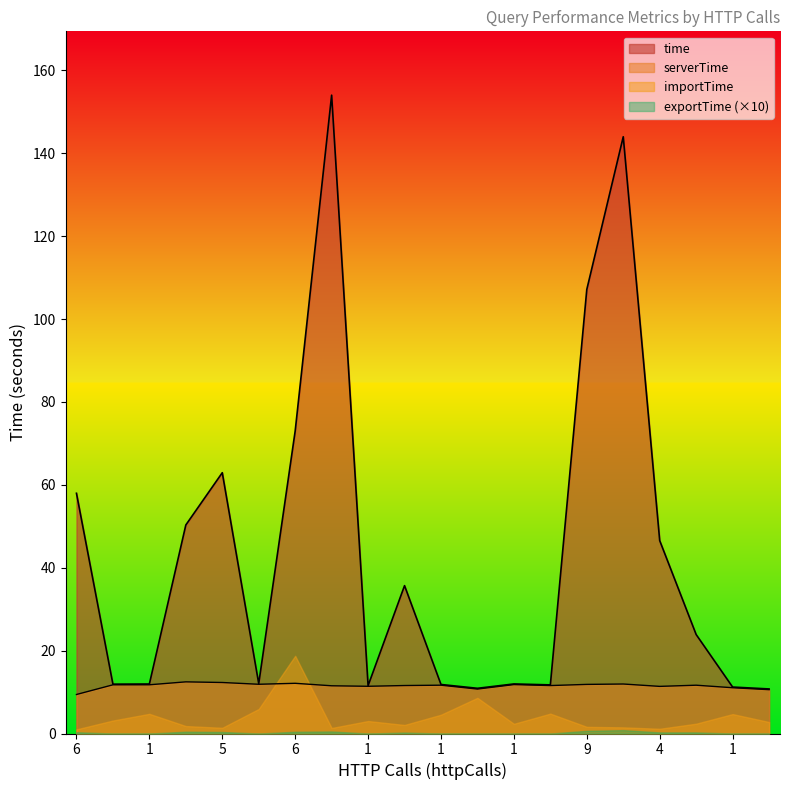

How many values in the time series exceed 23?

10